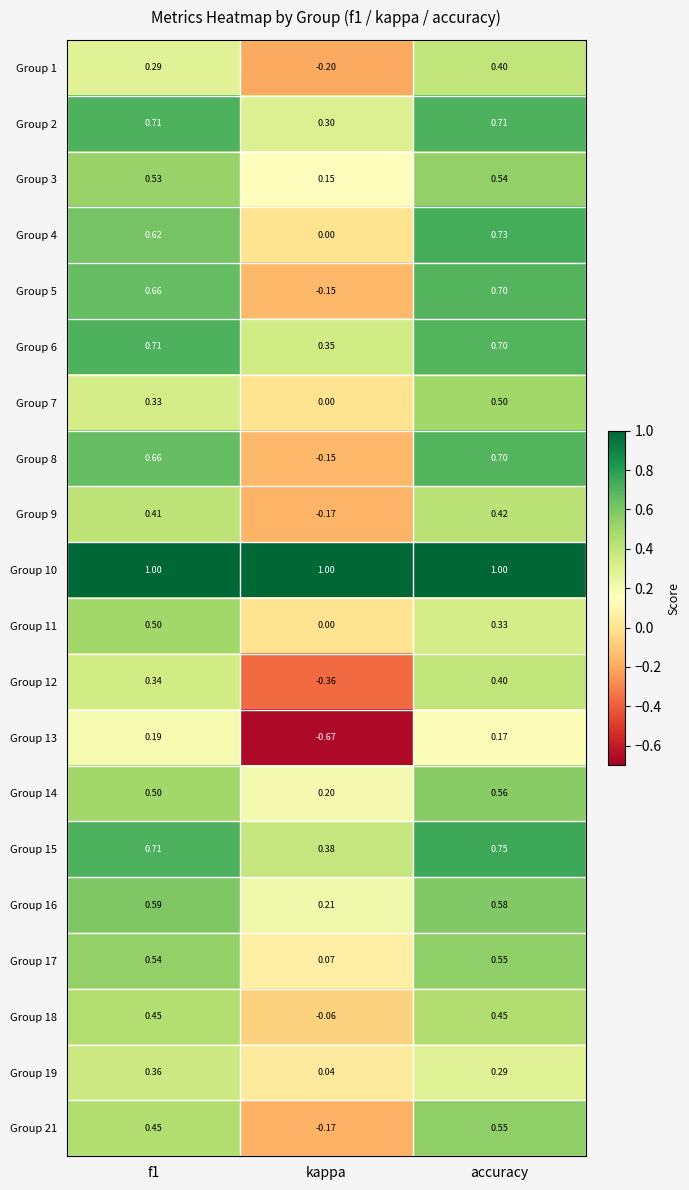

How many distinct data groups are displayed?

20